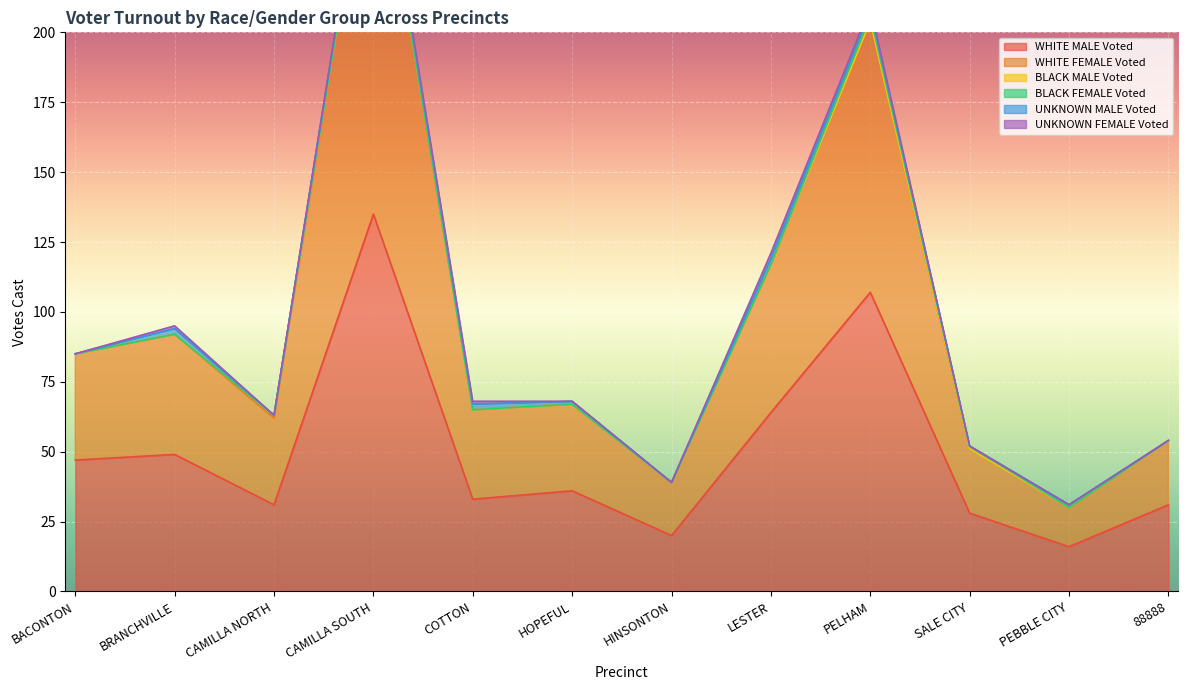

What is the label of the 5th point from the left?

COTTON